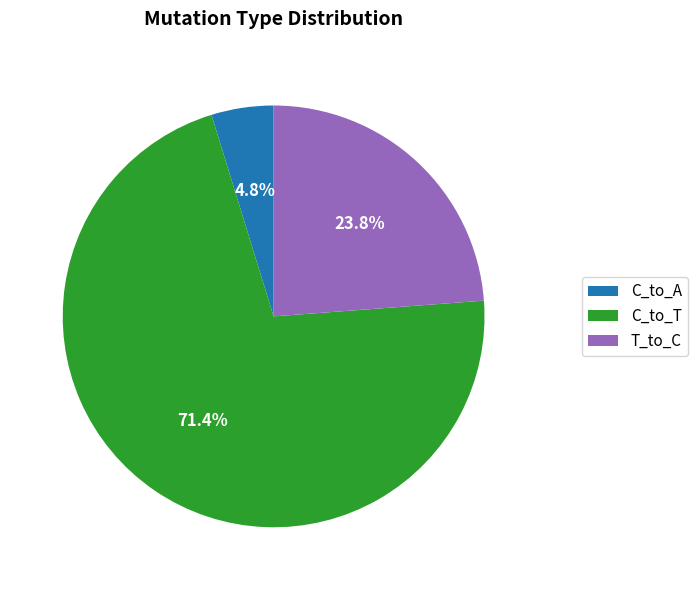

Does T_to_C represent more than half of the total?

No